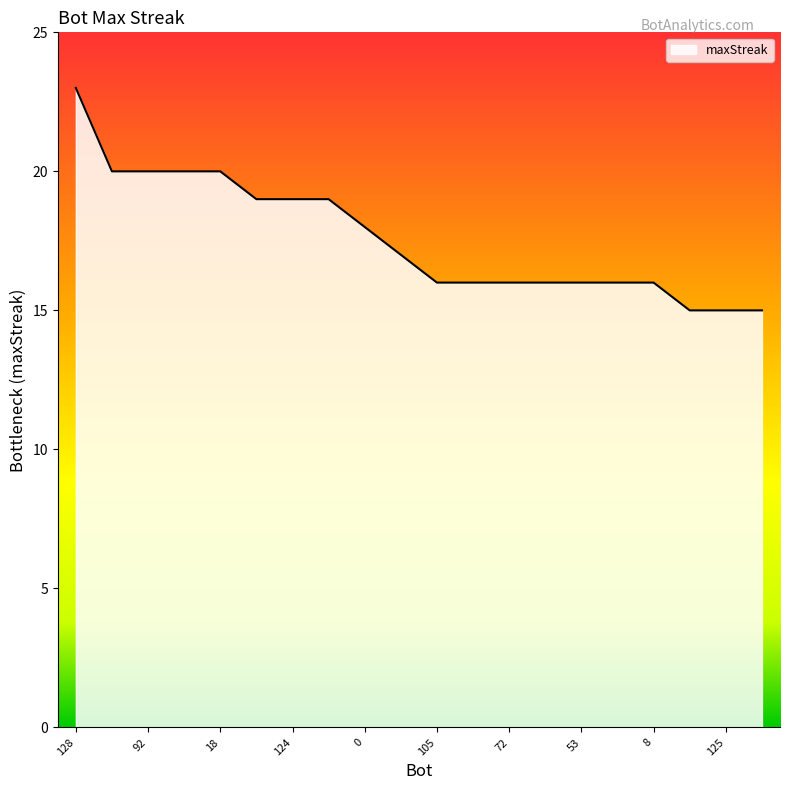

What is the difference between the maximum and minimum values?

8